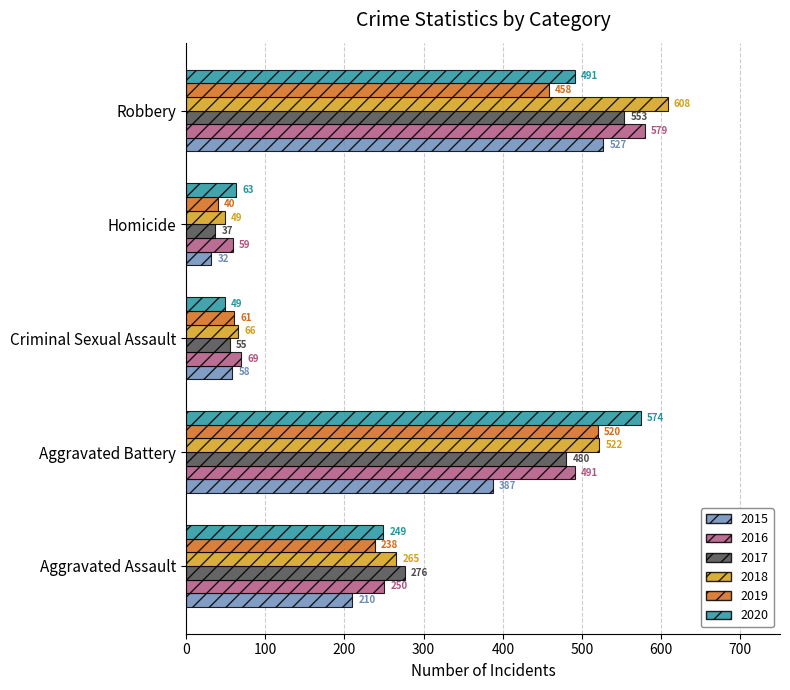

Is it true that 2019 equals 188 at Robbery?

False